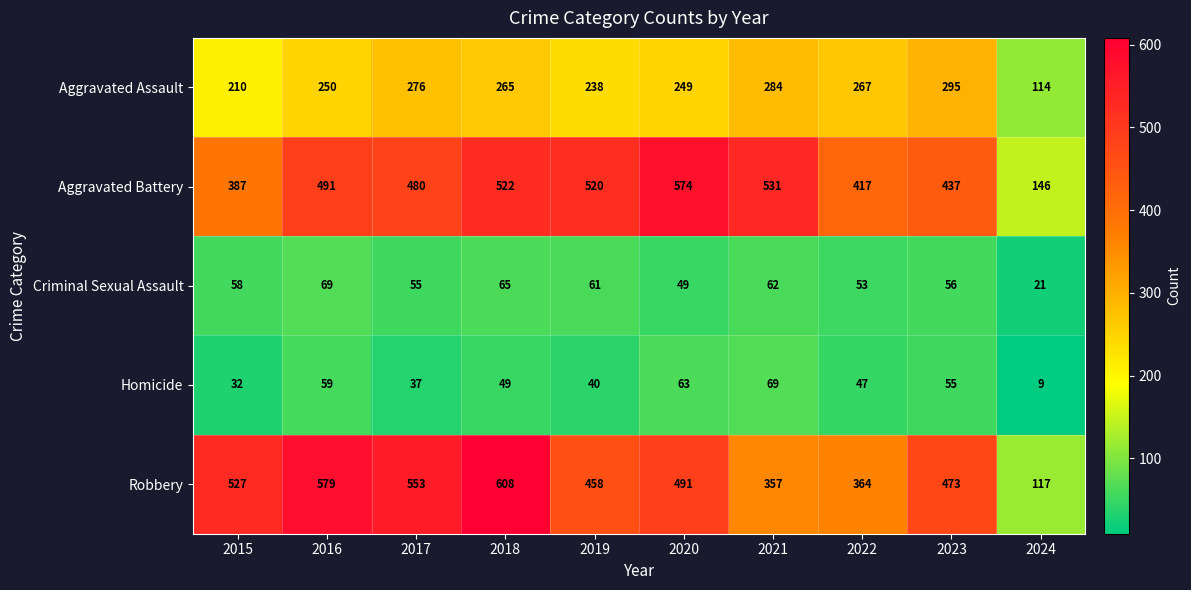

What is the spread (max minus min) of values at 2017?

516